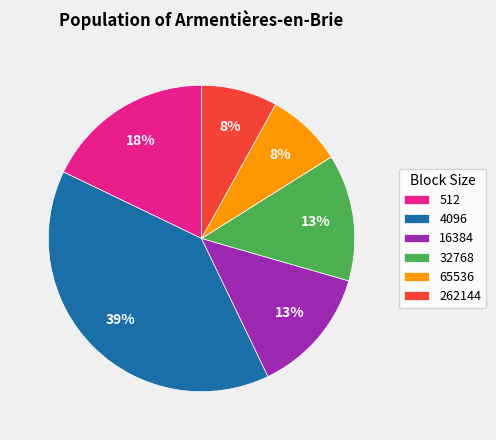

Does any single category account for the majority?

No